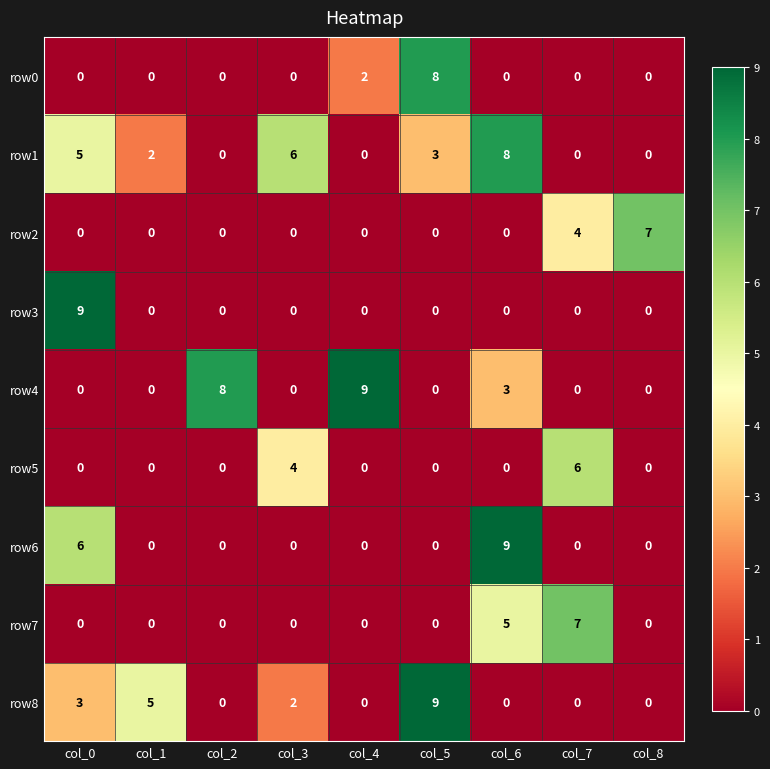

What is the difference between the maximum and minimum values in the row0 series?

8